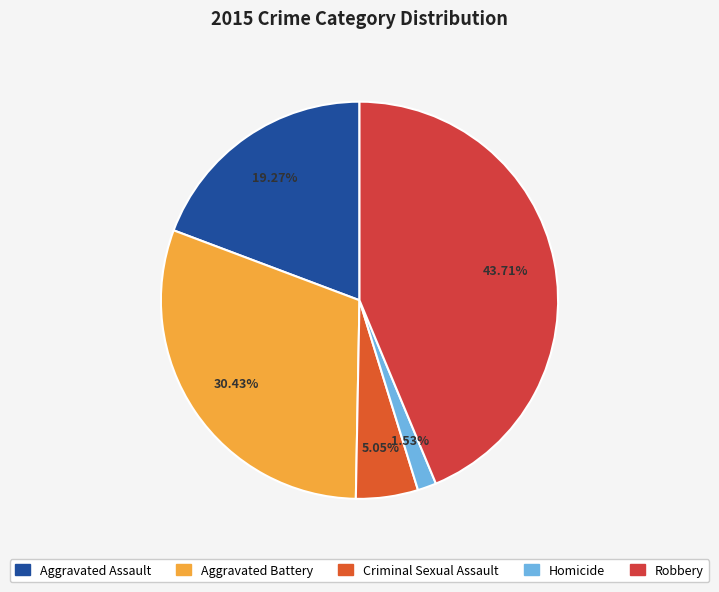

What is the ratio of the value at Robbery to the value at Criminal Sexual Assault?

8.7